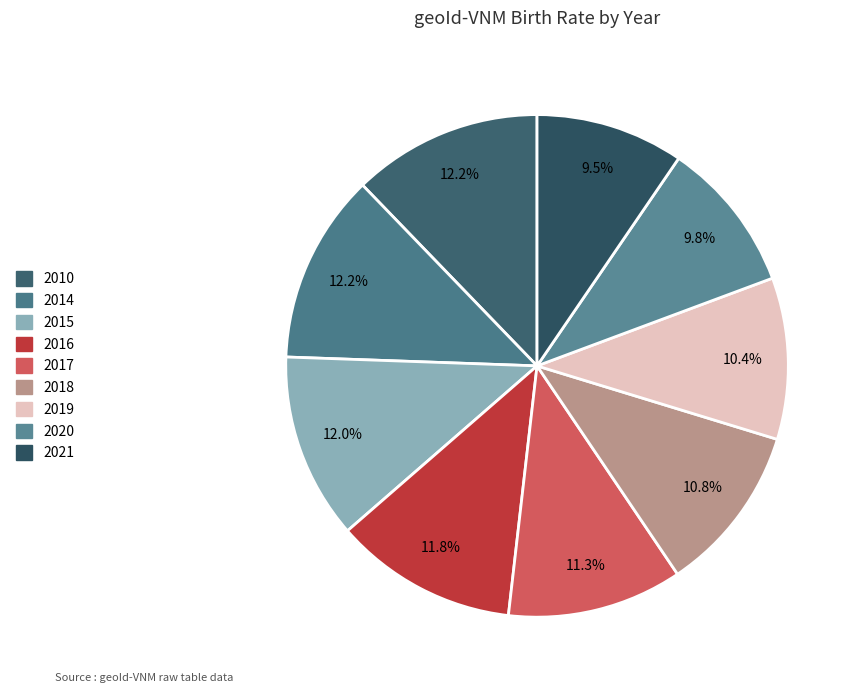

Count the number of slices in the pie.

9